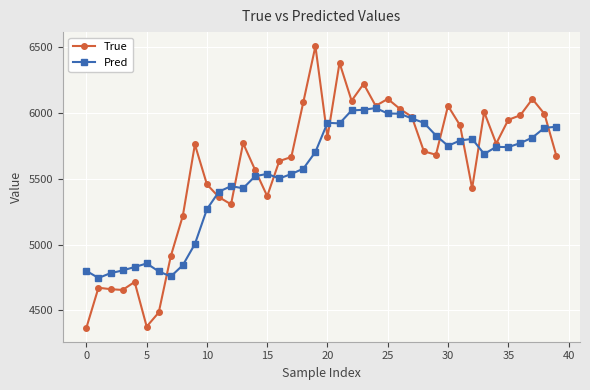

What is the smallest value displayed?

4369.0